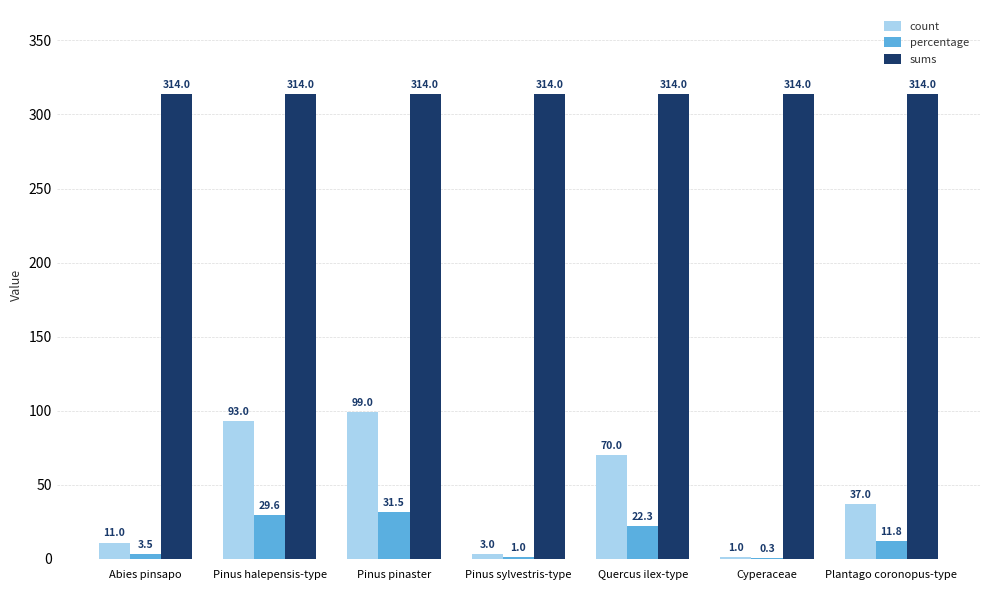

Is it true that percentage equals 0.3 at Cyperaceae?

True